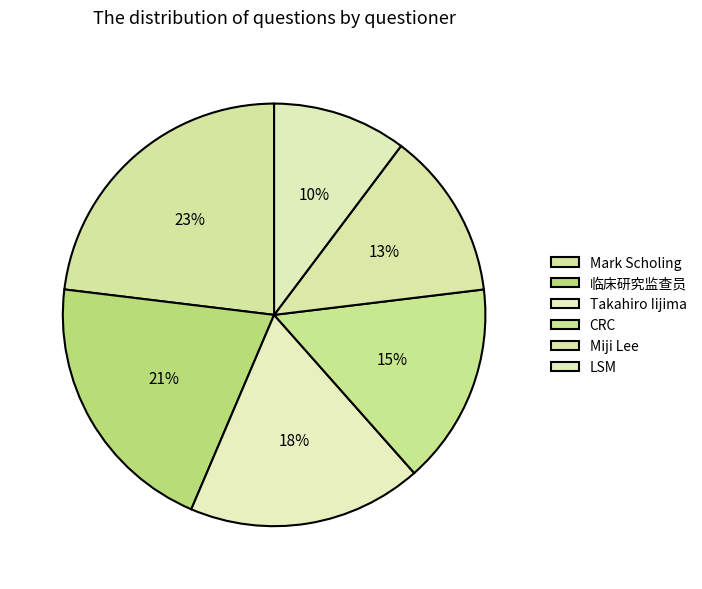

Rank the categories by value from lowest to highest.

LSM, Miji Lee, CRC, Takahiro Iijima, 临床研究监查员, Mark Scholing